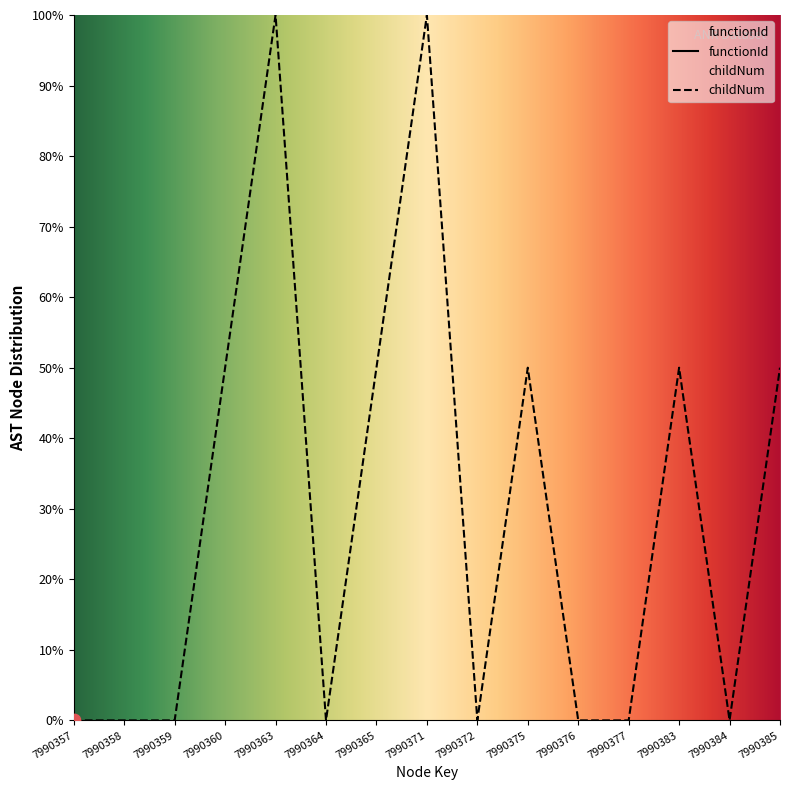

Approximately how many times larger is the value at 7990360 compared to 7990375?

1.0